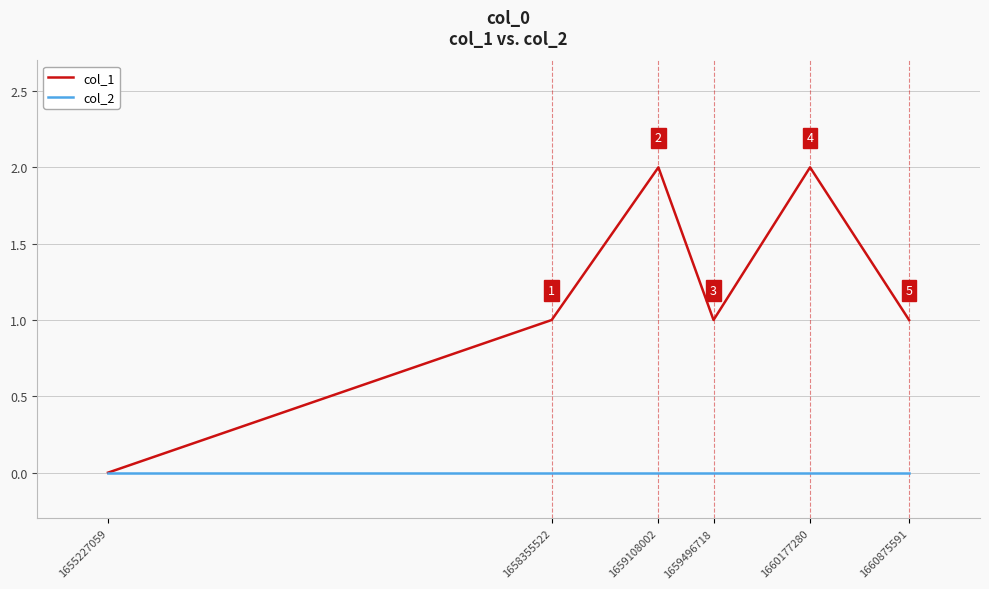

Count the number of data series in this chart.

2